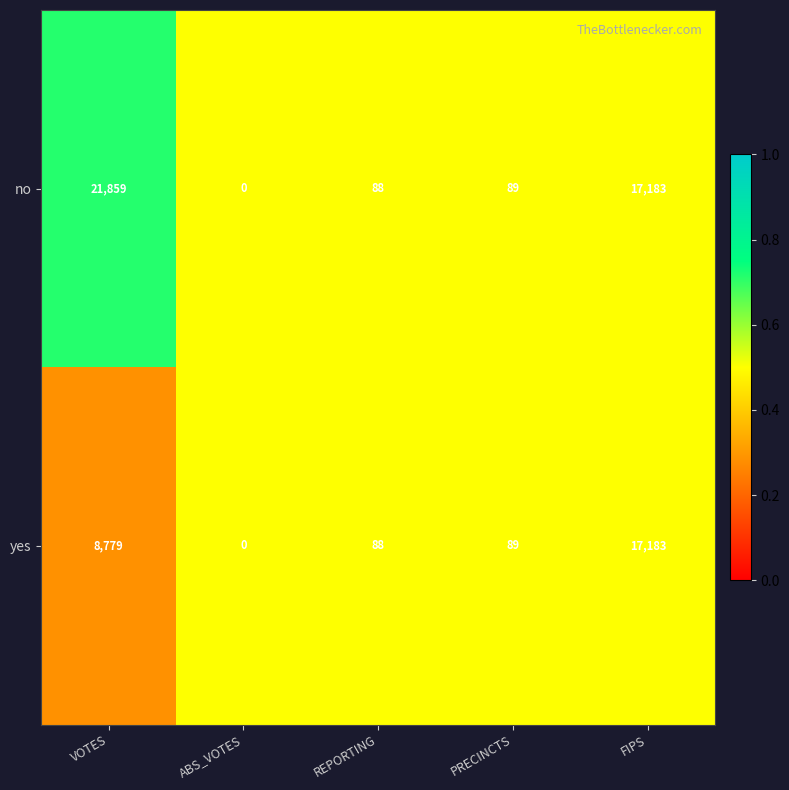

The no series shows 21859 at VOTES. True or false?

True